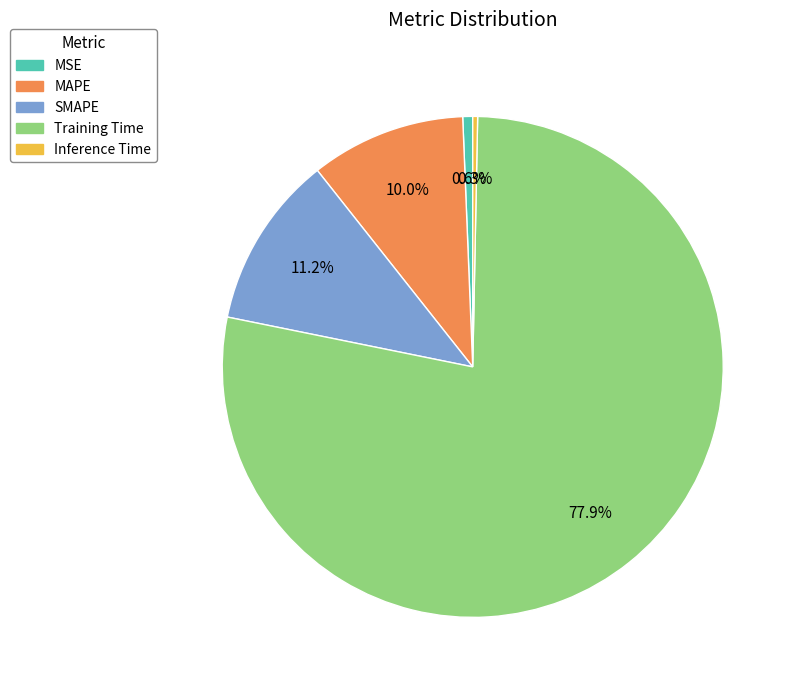

How many slices are in this pie chart?

5